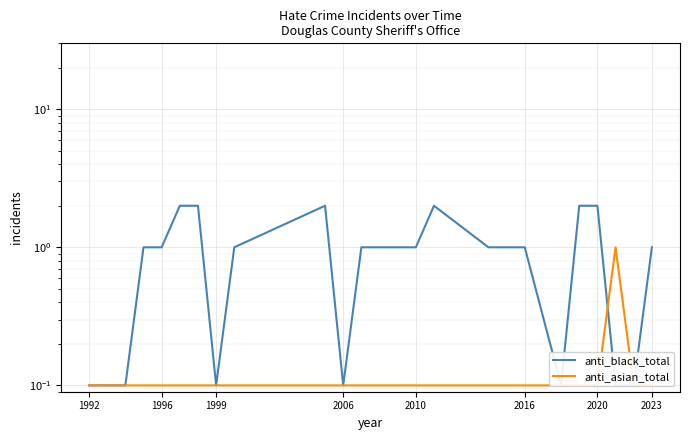

True or false: anti_asian_total has a value of 0.1 at 2010.

True